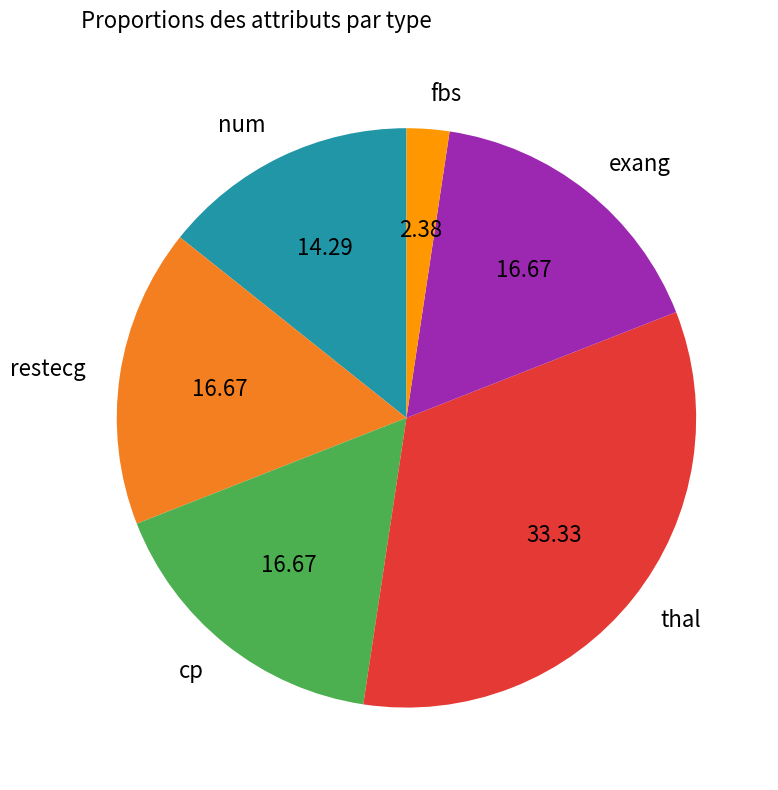

The thal slice represents 33% of the pie. True or false?

True